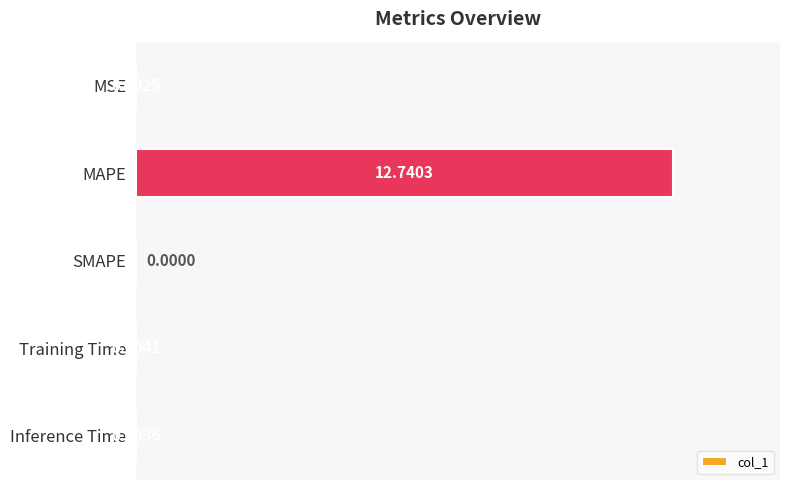

What is the greatest value displayed?

12.7